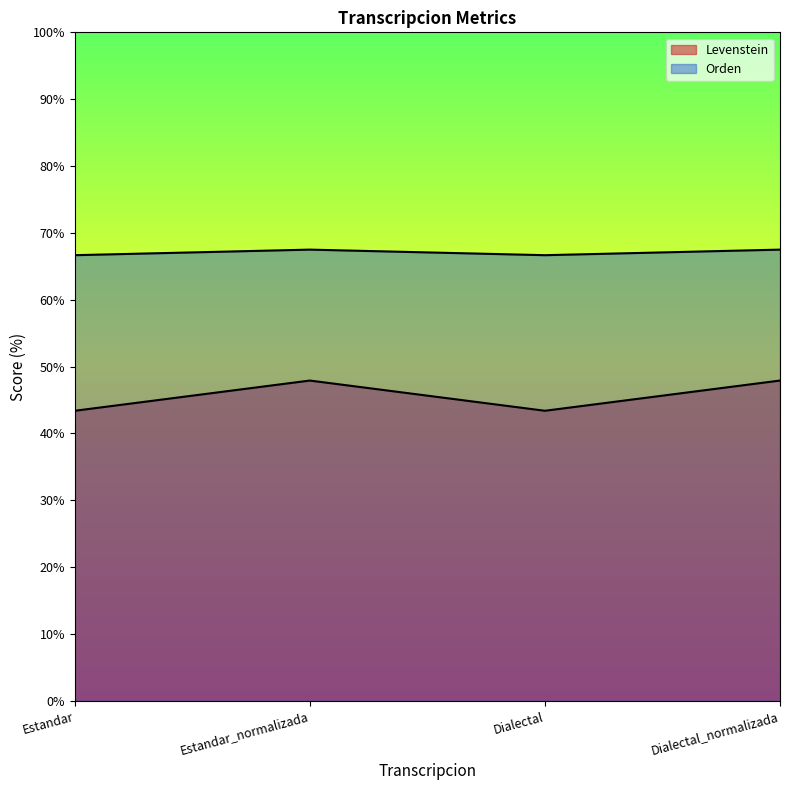

How many interior local valleys does the Levenstein series have?

1